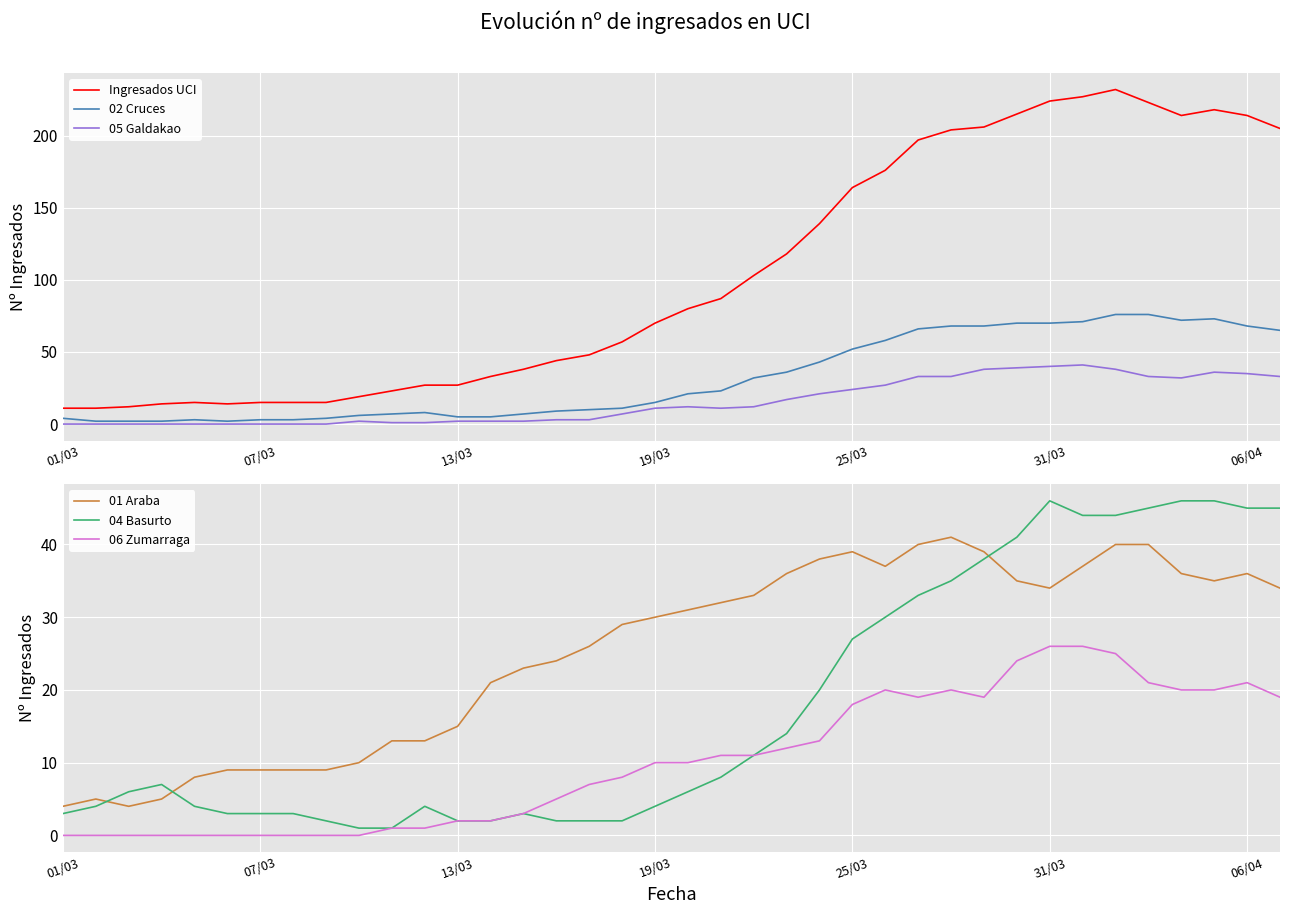

Is it true that 06 Zumarraga equals 14 at 19/03?

False